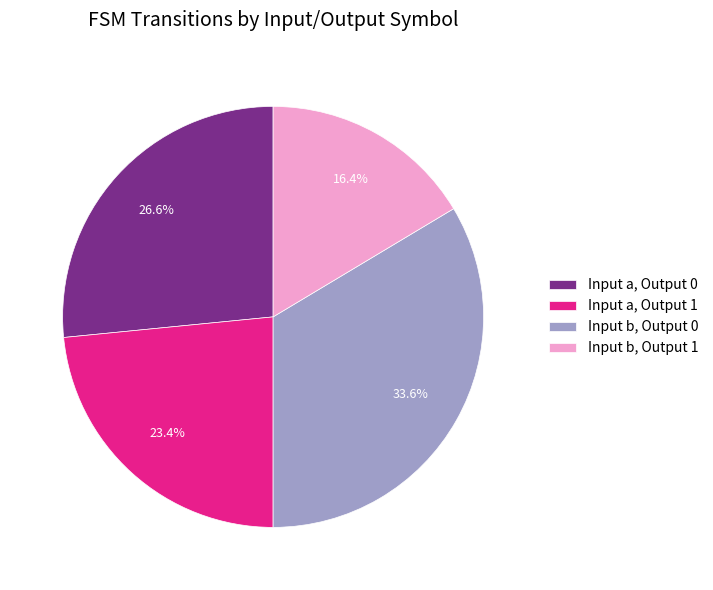

Which slice is the largest?

Input b, Output 0